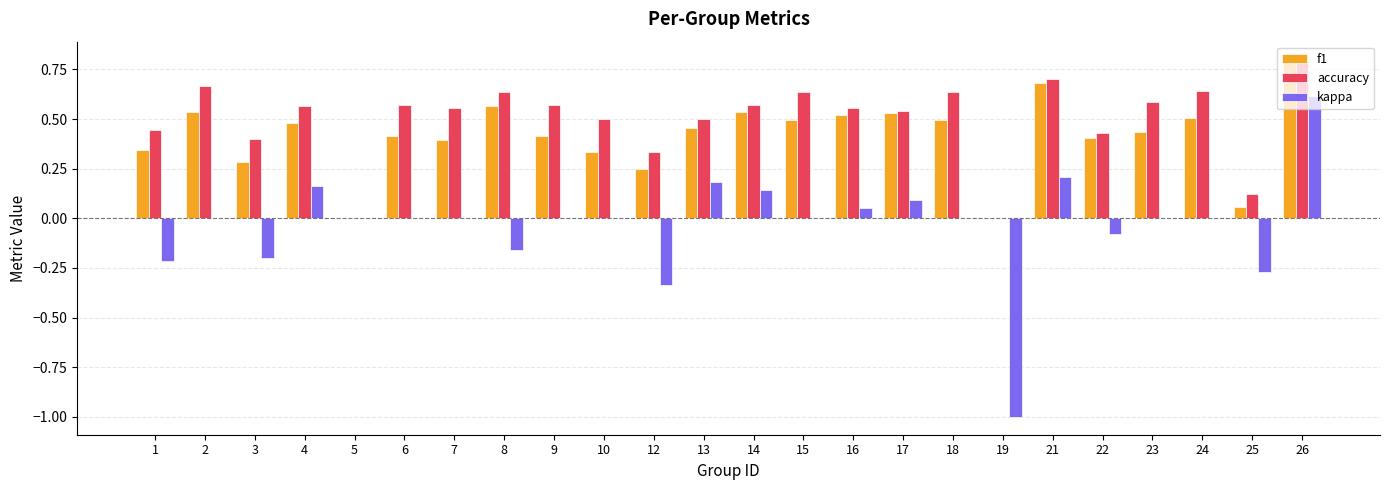

What is the sum of all kappa values?

-0.8